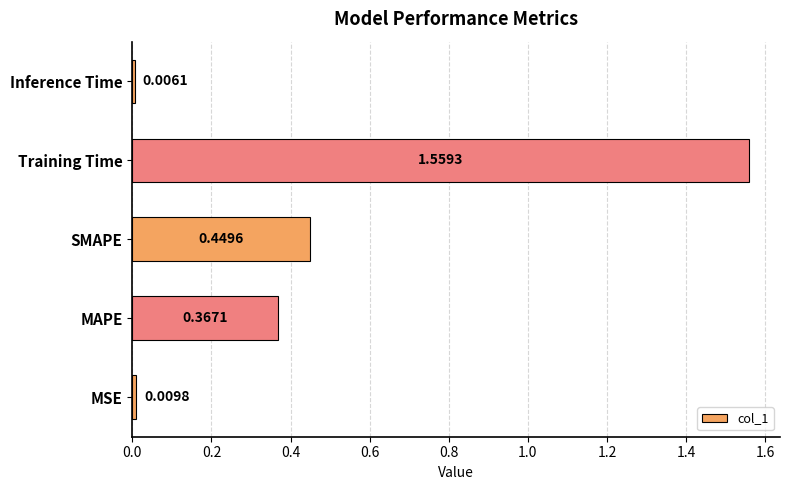

What is the sum of the values at Training Time and MAPE?

1.9